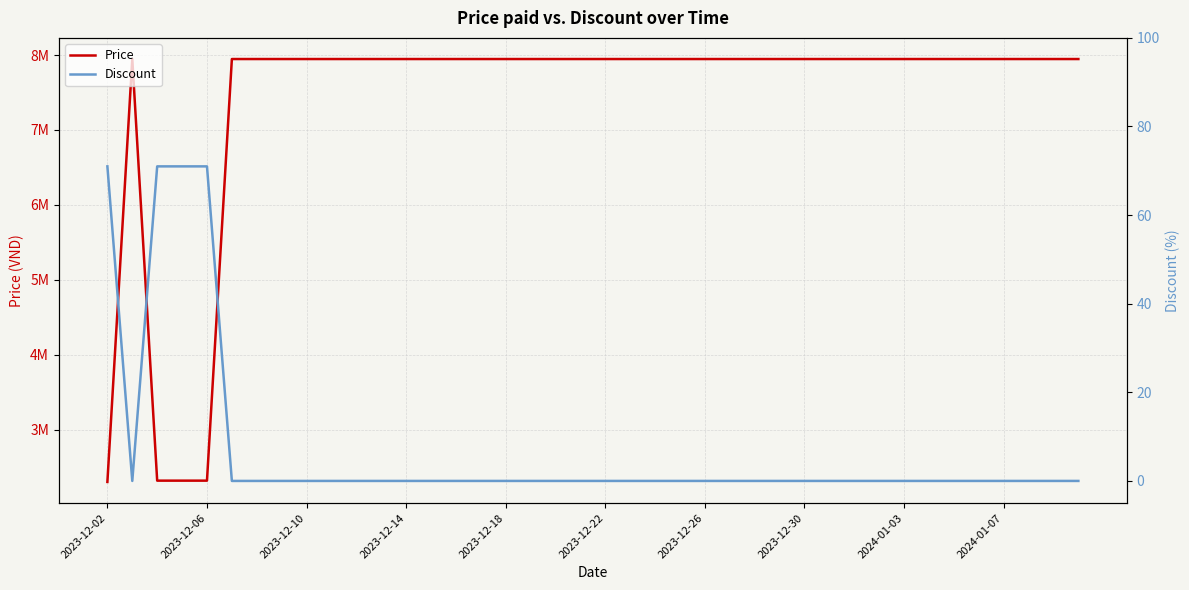

What is the difference between the maximum and minimum values in the Discount series?

71